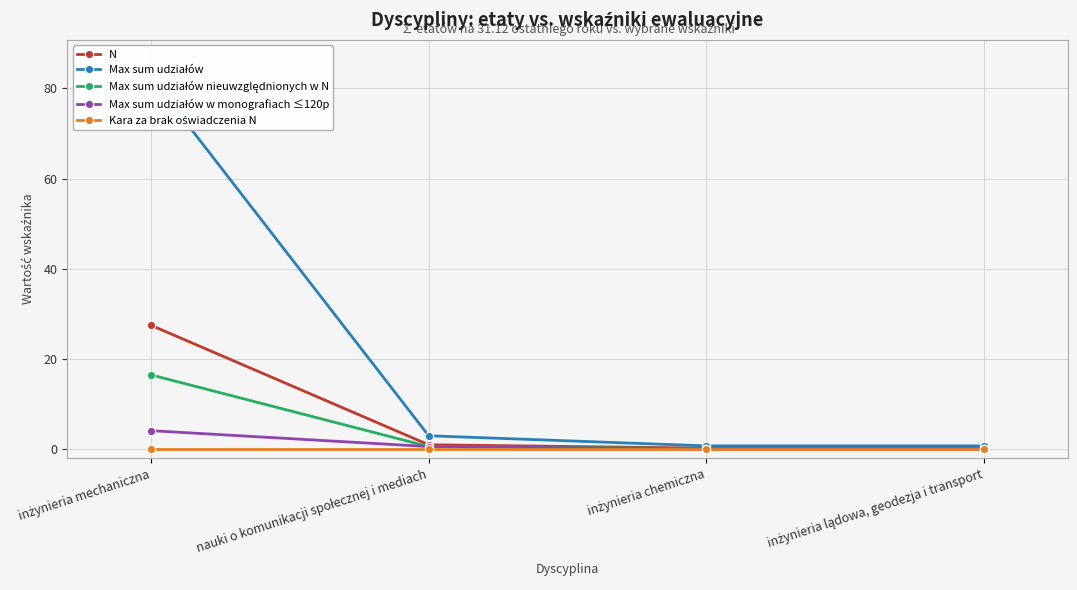

At which category is the sum across all series the highest?

inżynieria mechaniczna